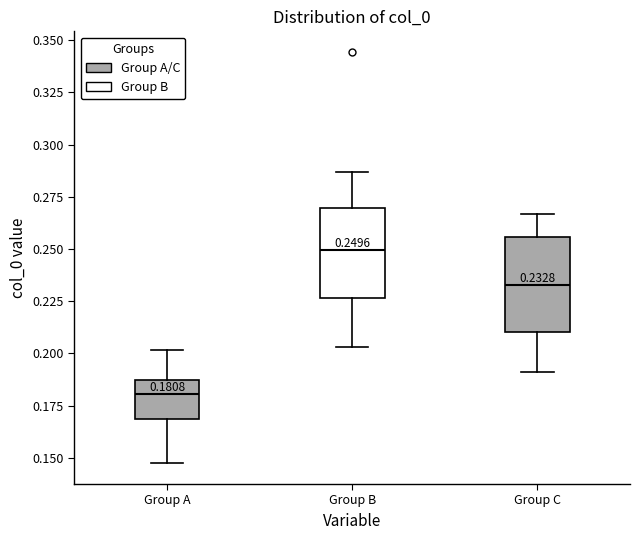

Which box's median line is the lowest?

Group A